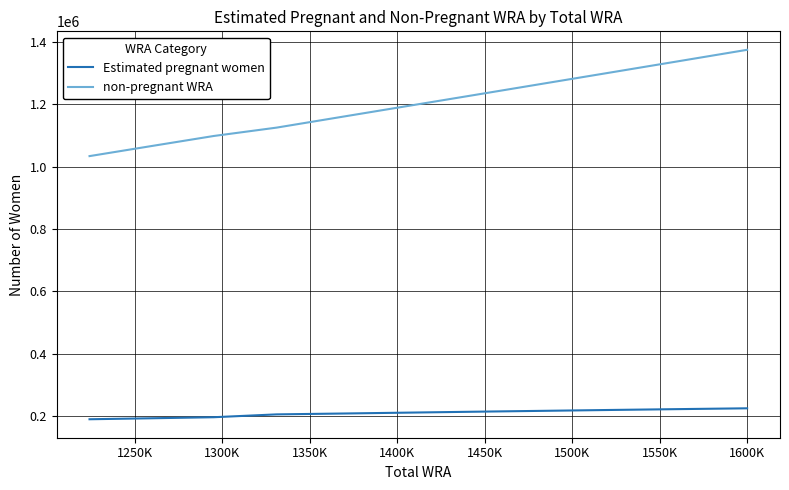

True or false: non-pregnant WRA and Estimated pregnant women cross at least once.

False